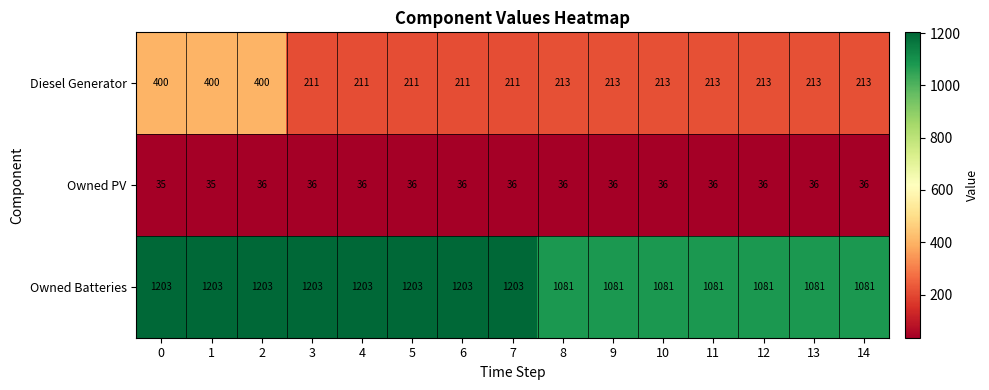

What is the difference between the highest and lowest values at 6?

1167